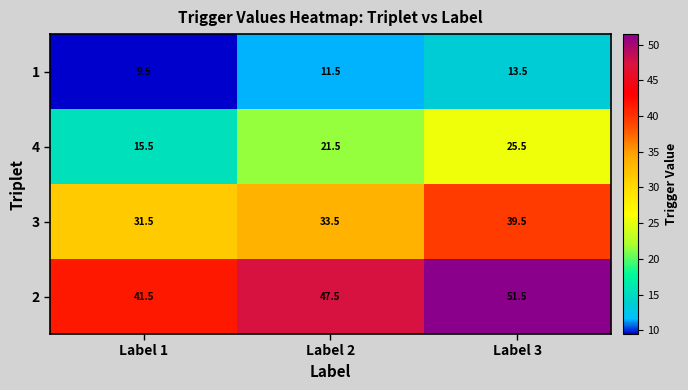

Where does the 1 series first go above 11?

Label 2